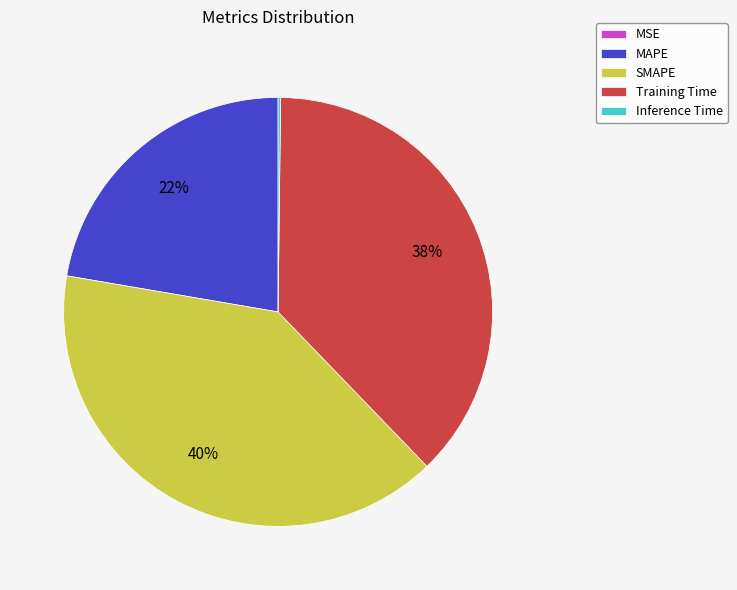

To the nearest percent, what is the difference between the largest and smallest slice percentages?

40%